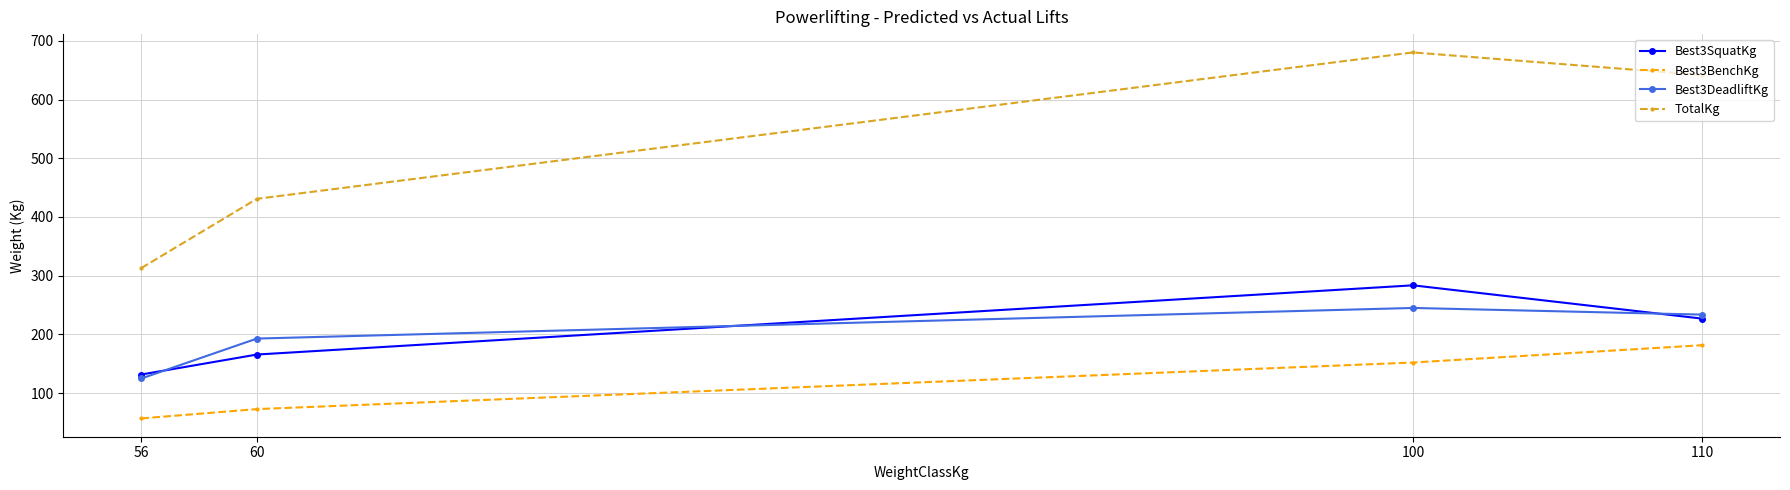

What is the sum of all Best3DeadliftKg values?

796.1